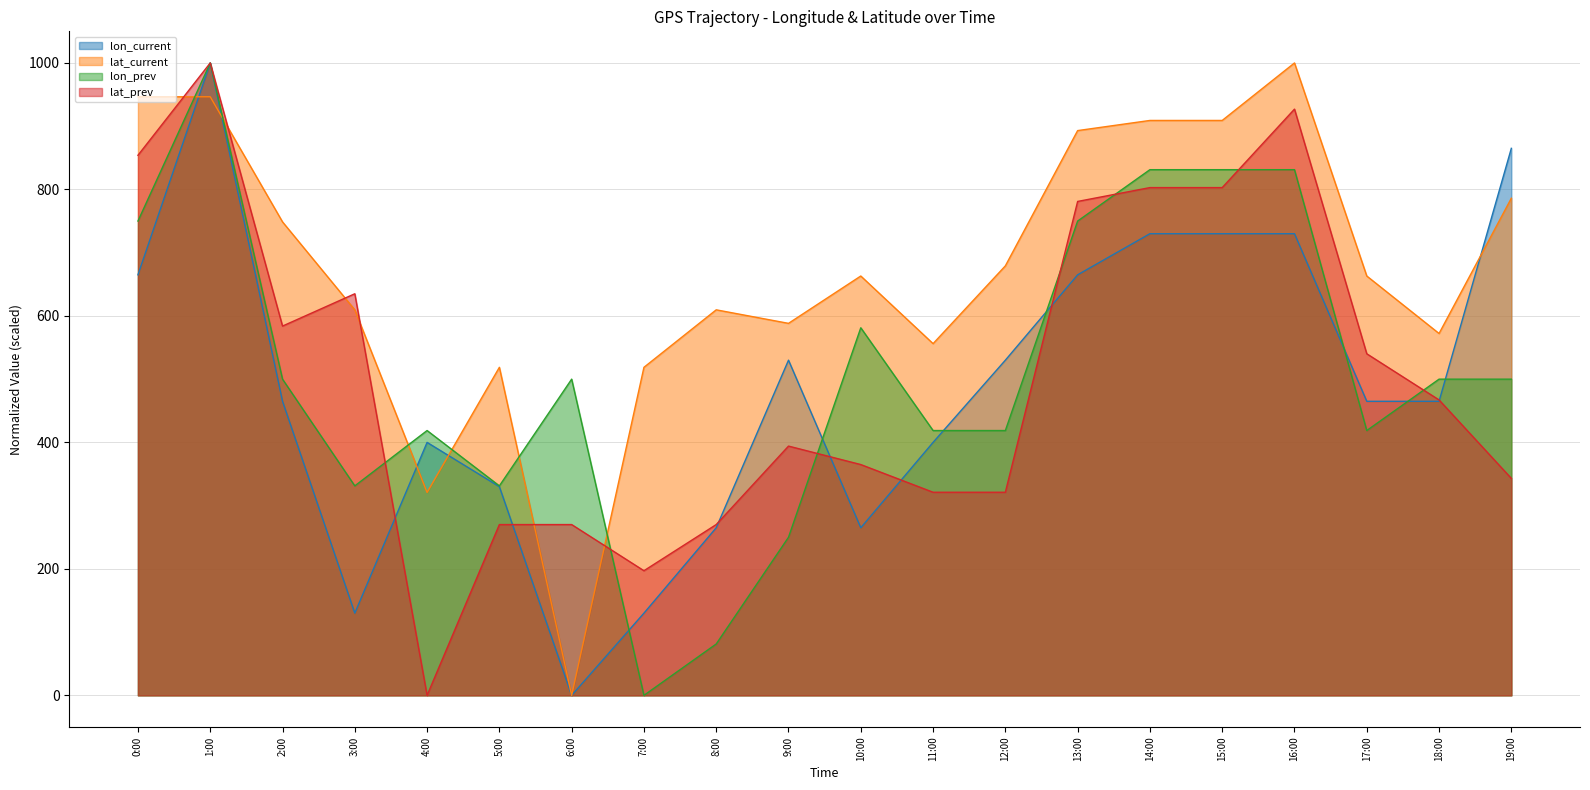

Where is lat_prev nearest to the value 500?

18:00